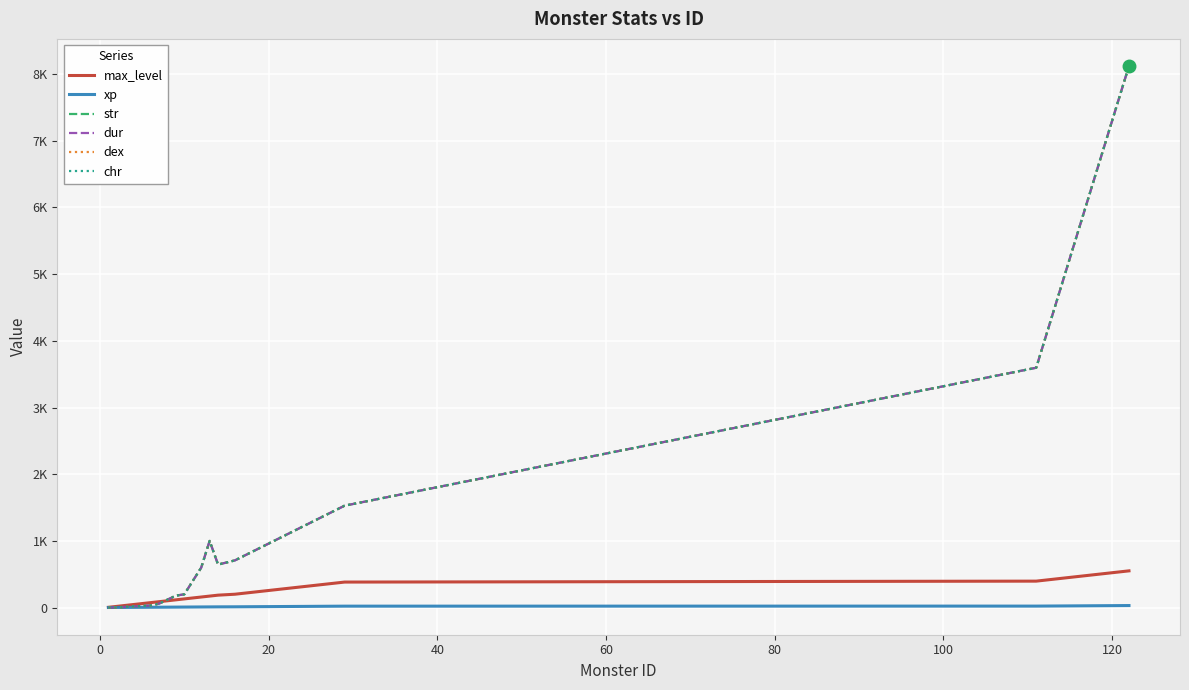

Does the chart have visible grid lines?

Yes